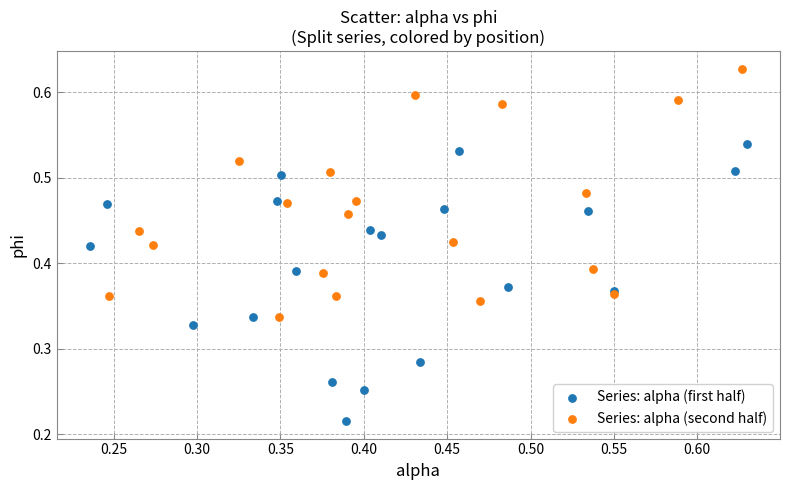

Which series reaches the minimum Y coordinate?

Series: alpha (first half)